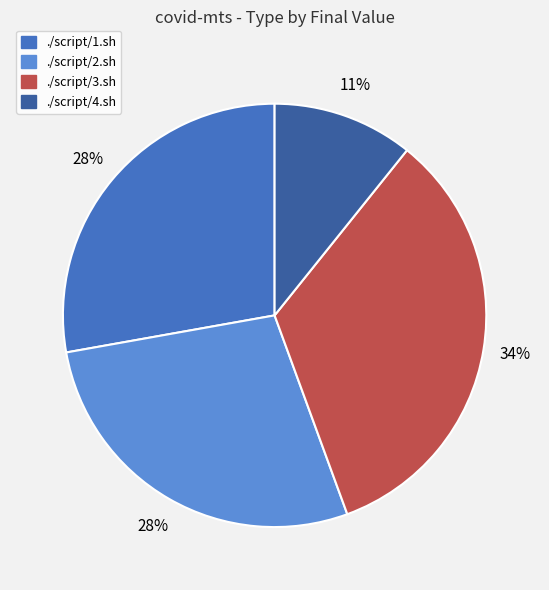

To the nearest percent, what percentage of the pie is ./script/1.sh?

28%